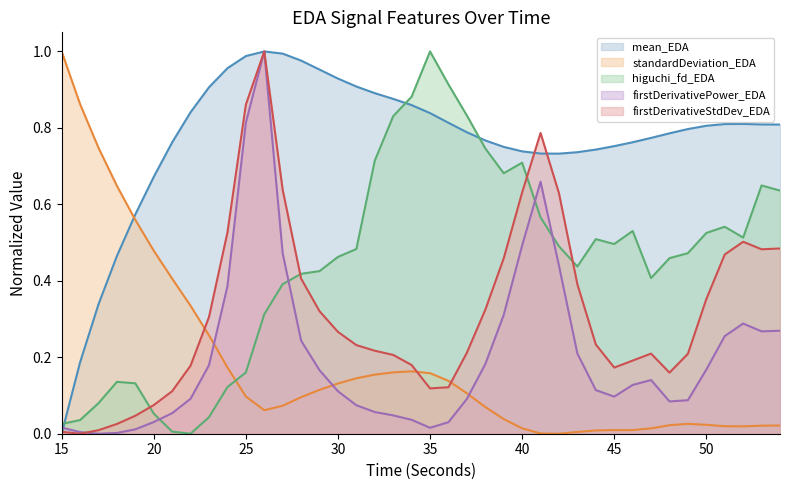

Rank the categories by higuchi_fd_EDA value from lowest to highest.

22, 21, 15, 16, 23, 20, 17, 24, 19, 18, 25, 26, 27, 47, 28, 29, 43, 48, 30, 49, 31, 42, 45, 44, 52, 50, 46, 51, 41, 54, 53, 39, 40, 32, 38, 33, 37, 34, 36, 35